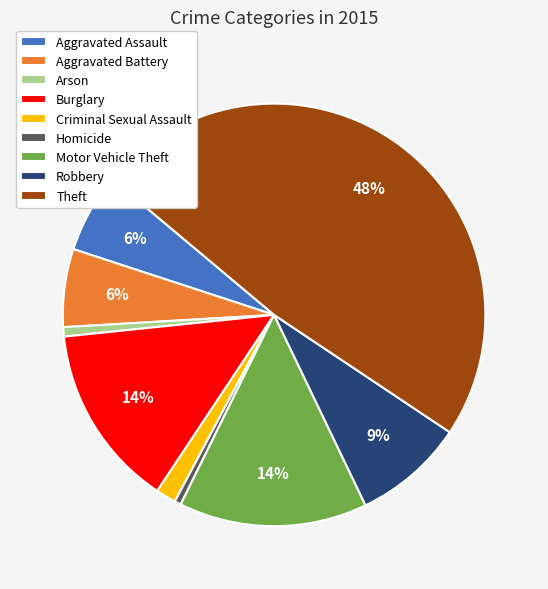

What percentage is the Arson slice, to the nearest percent?

1%